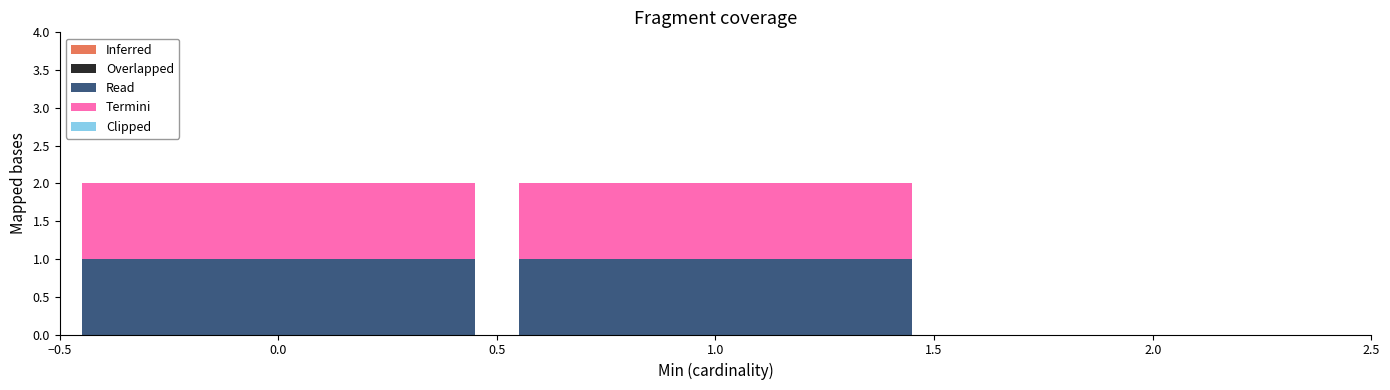

What is the total height of the stacked bar covering -0.5 to 0.5 on the x-axis? The values are not printed on the chart, so give them approximately, as read against the axis.

2